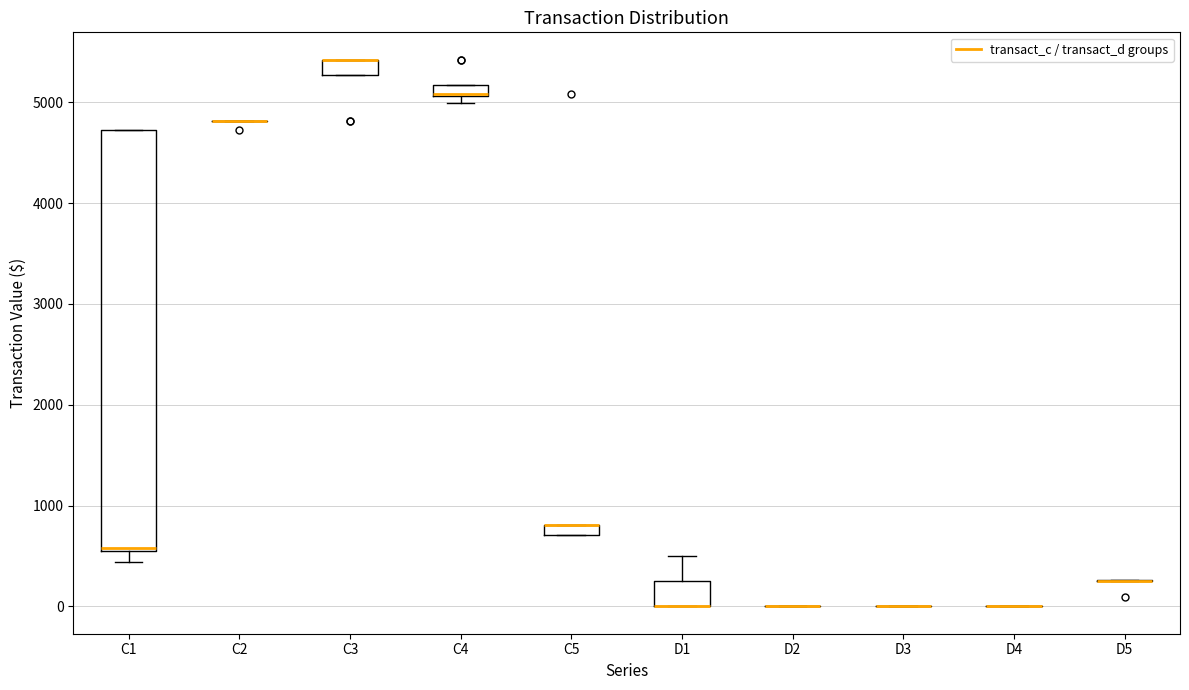

Where is the lower edge of the box for C4 on the y-axis? The values are not printed on the chart, so give them approximately, as read against the axis.

5100